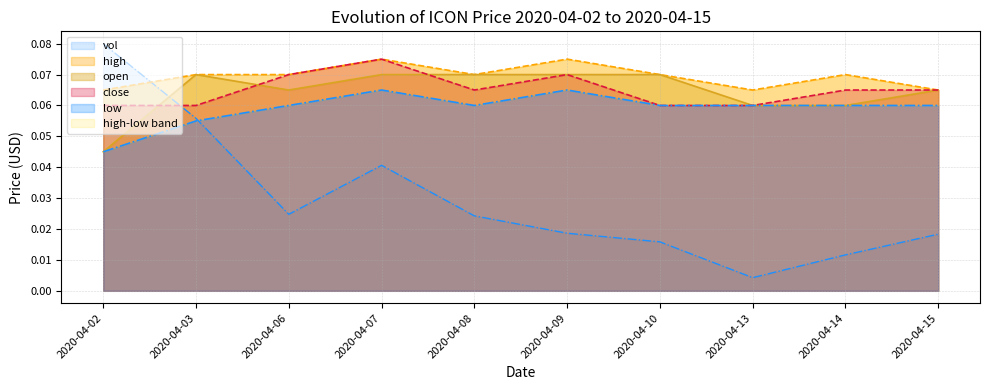

Which series has the largest total across all categories?

high